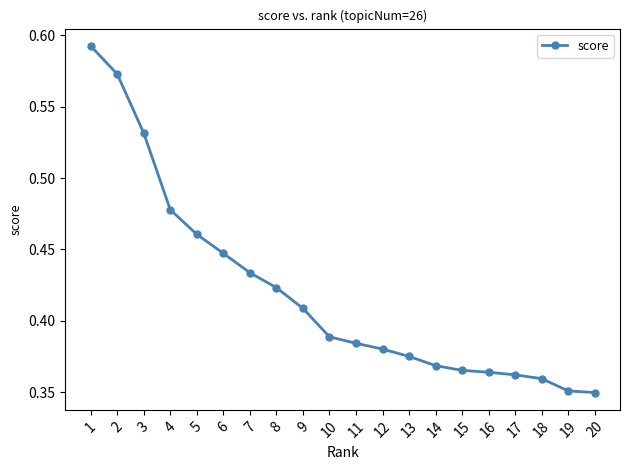

How many values are between 0 and 1?

20